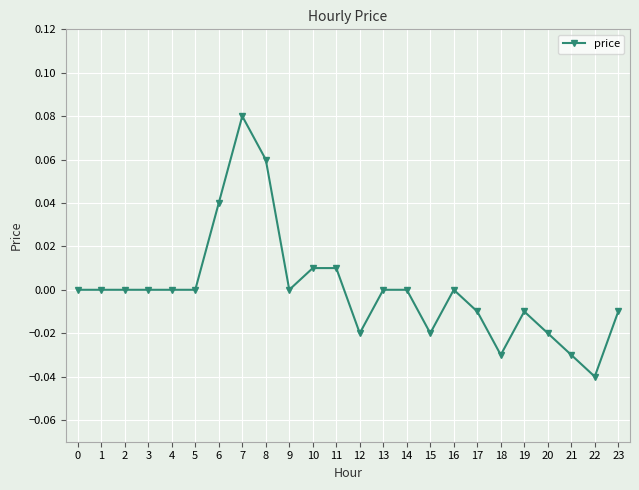

Is it true that the value at 8 is 0.0?

False